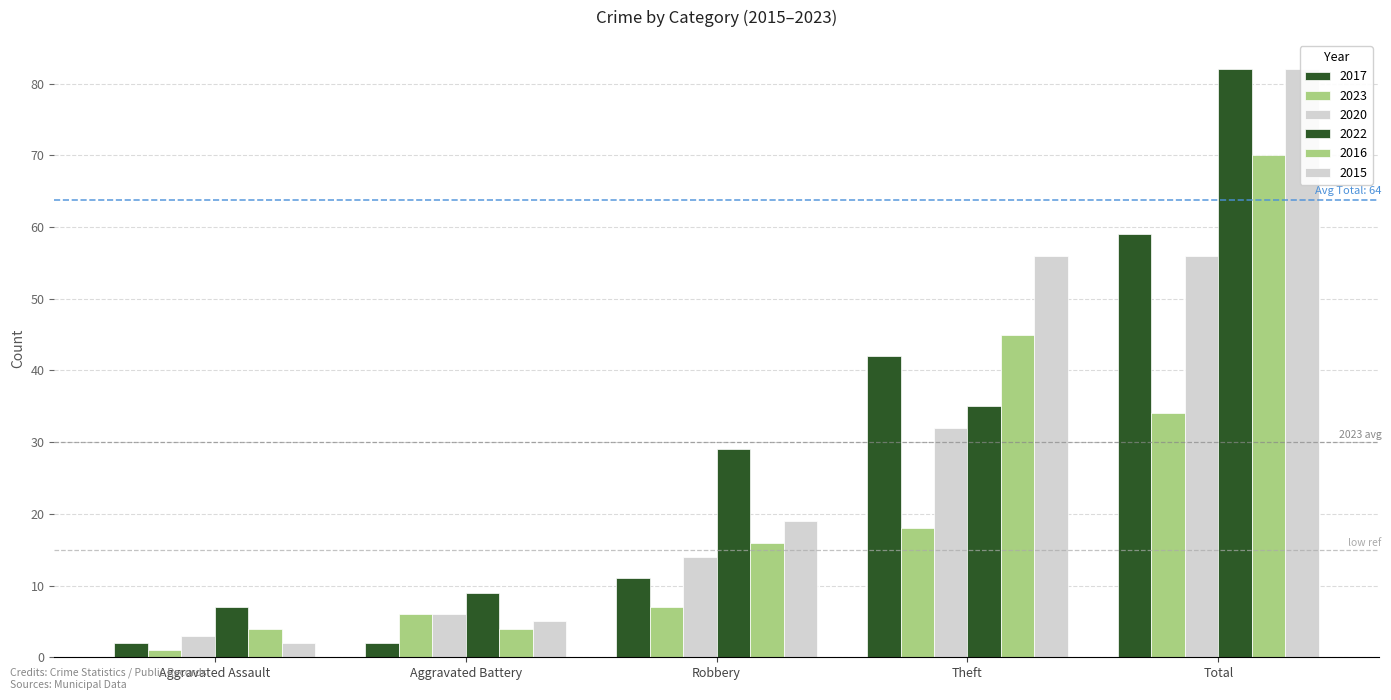

Between Robbery and Theft, which series saw the biggest shift?

2015